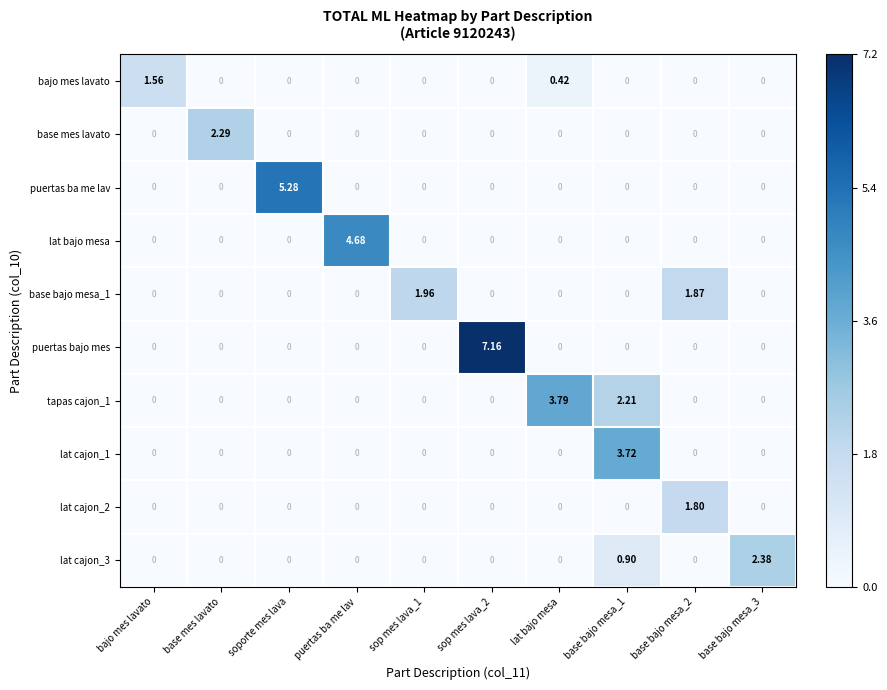

Which series has the largest range (max minus min)?

puertas bajo mes